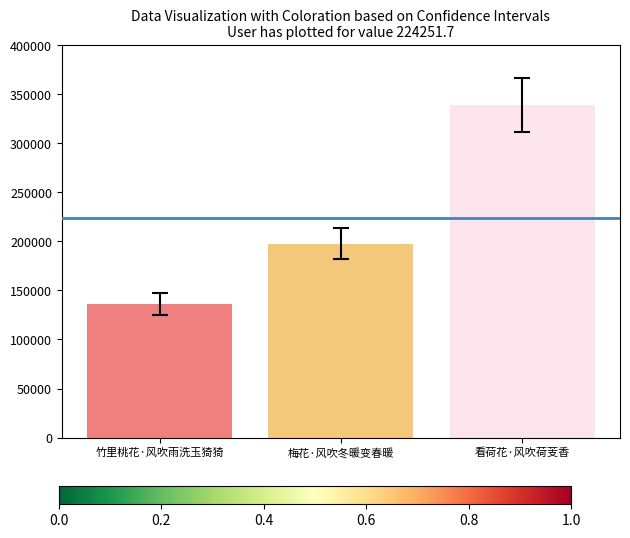

What is the label of the 1st bar from the right?

看荷花·风吹荷芰香